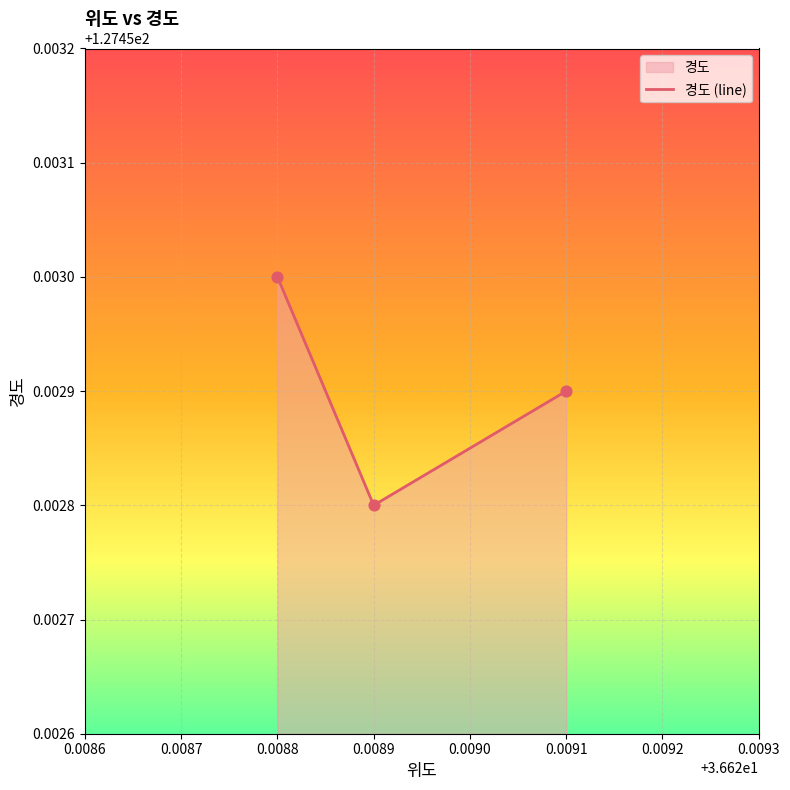

Between 0.0088 and 0.0089, which is larger?

0.0088